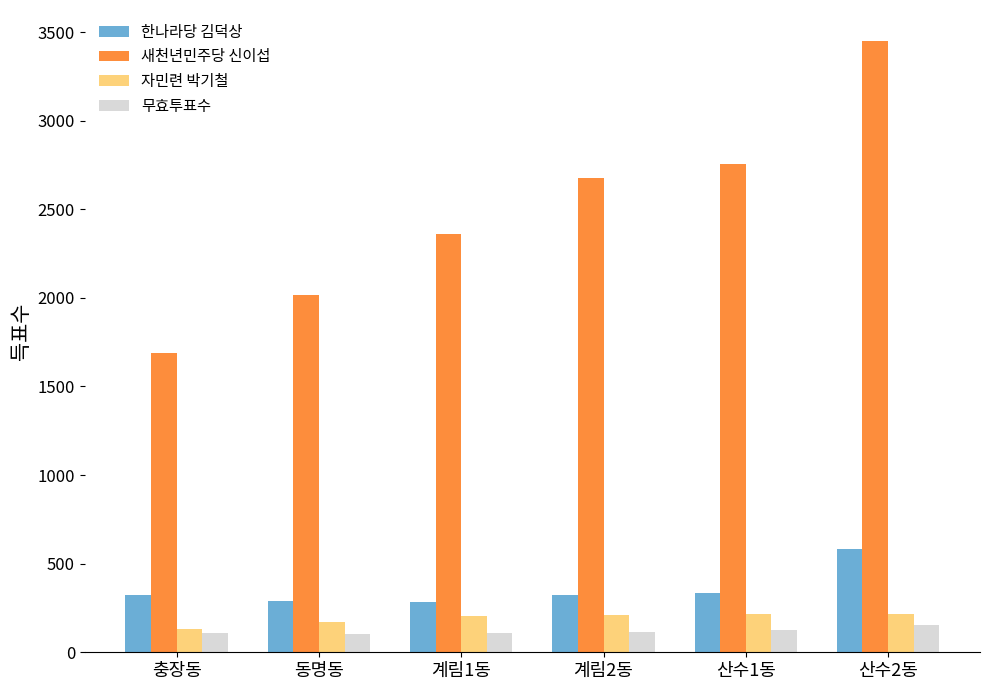

The value of 자민련 박기철 at 동명동 is 171. True or false?

True